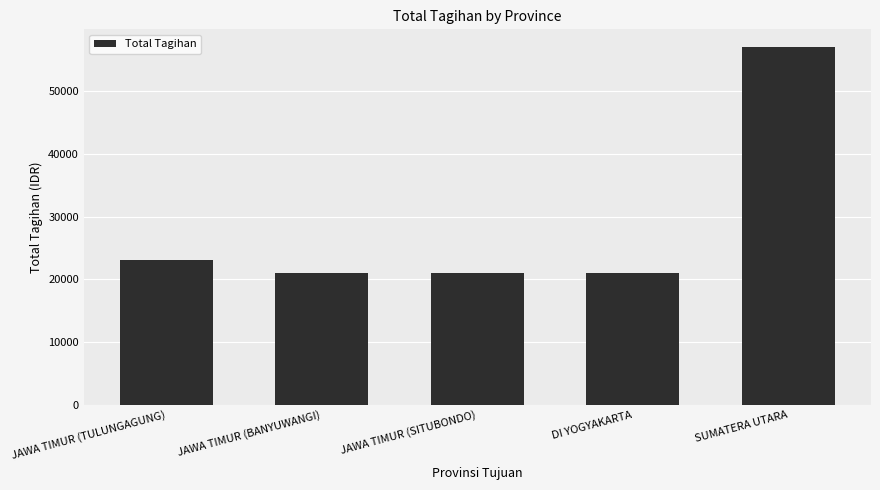

What is the label of the 1st bar from the right?

SUMATERA UTARA